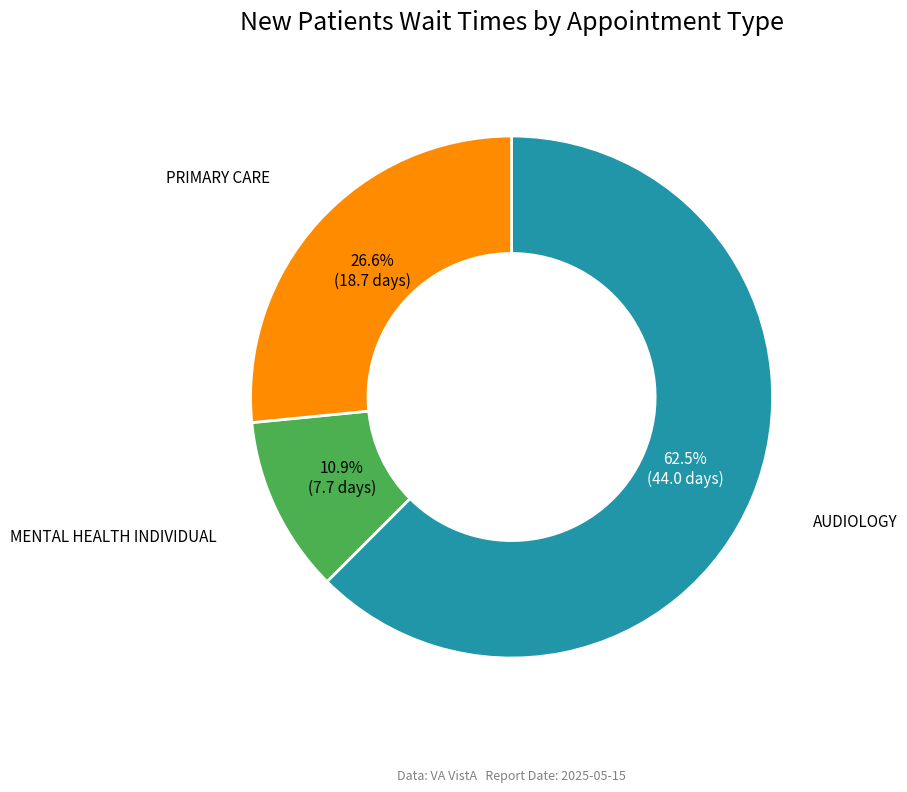

Is there a majority slice in this chart?

Yes